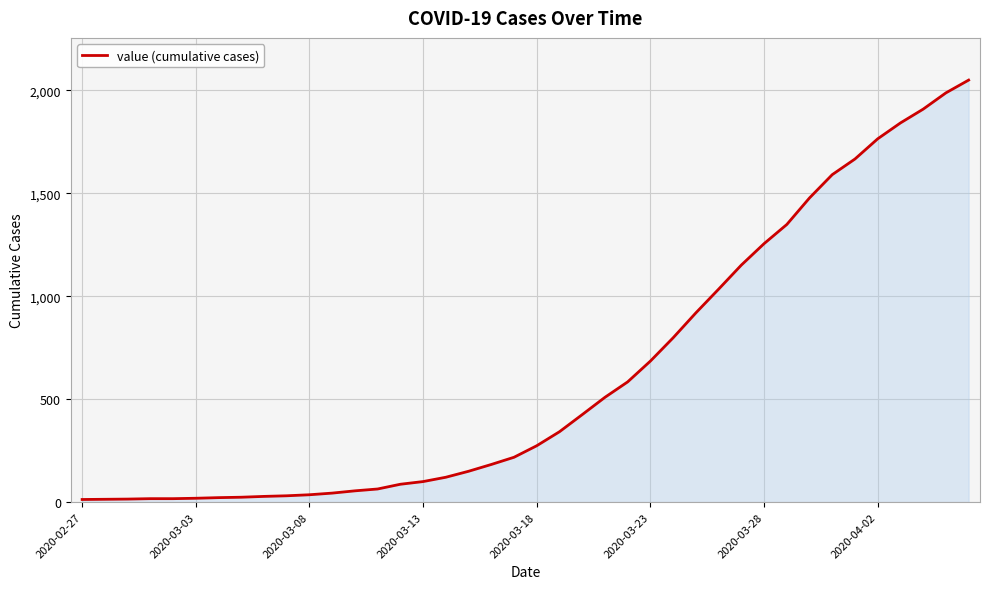

What is the average value?

622